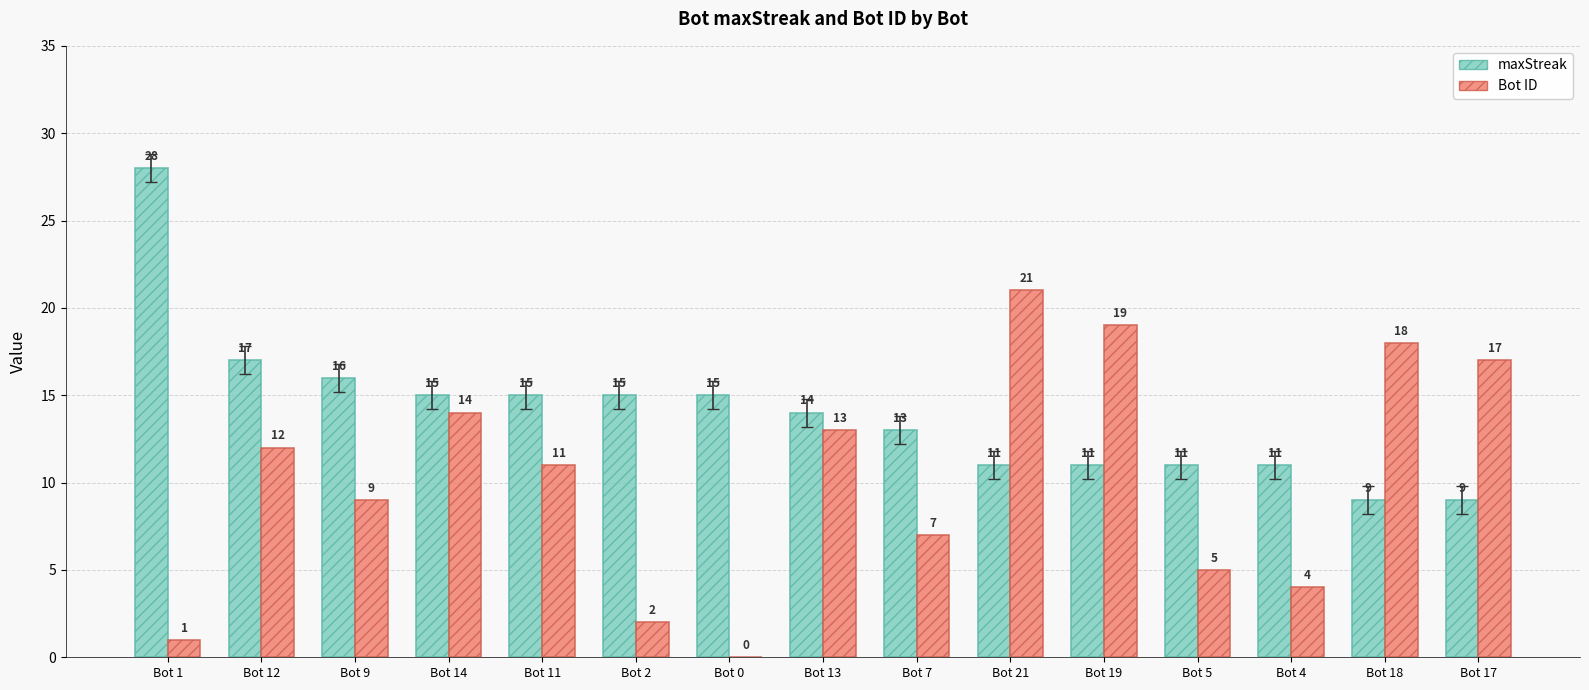

Reading left to right, extract all data points from this chart.

maxStreak: 28	17	16	15	15	15	15	14	13	11	11	11	11	9	9
Bot ID: 1	12	9	14	11	2	0	13	7	21	19	5	4	18	17